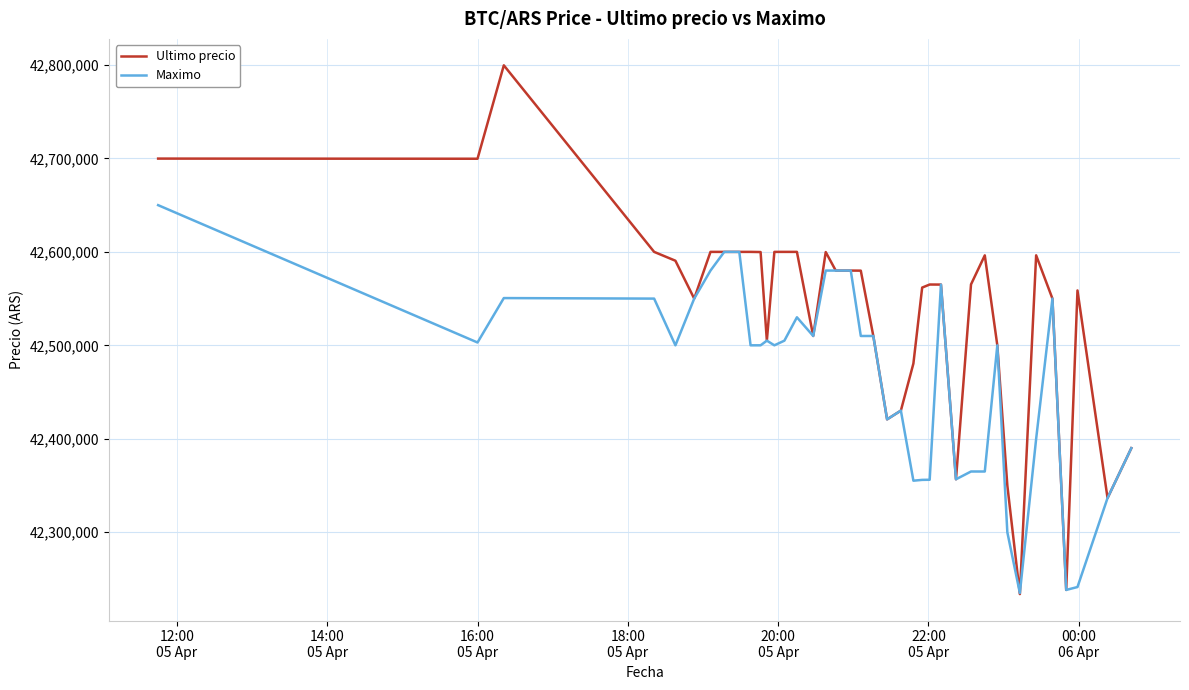

What is the maximum value for Maximo?

42650000